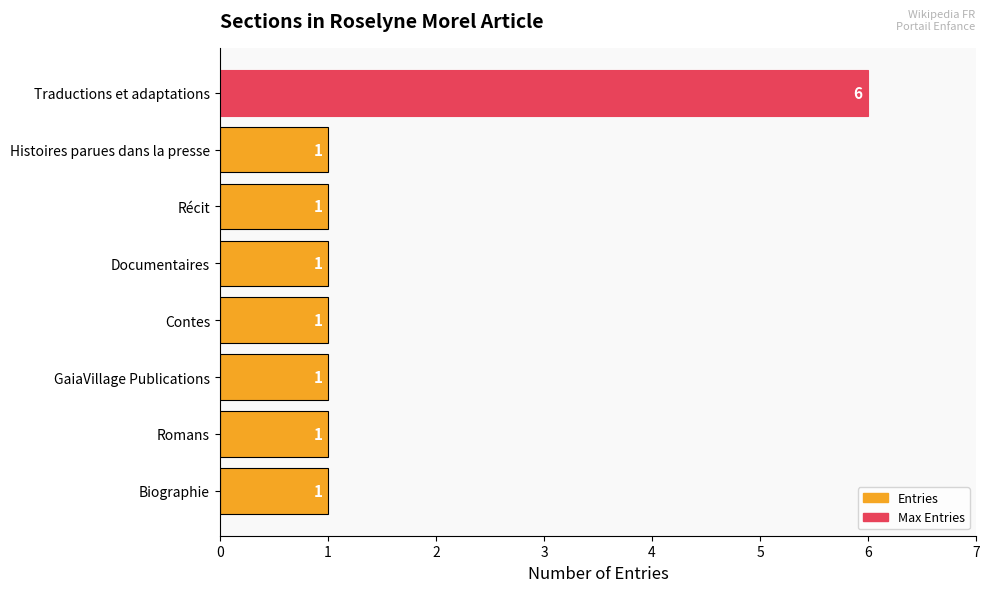

What is the change in value from Récit to Traductions et adaptations?

+5